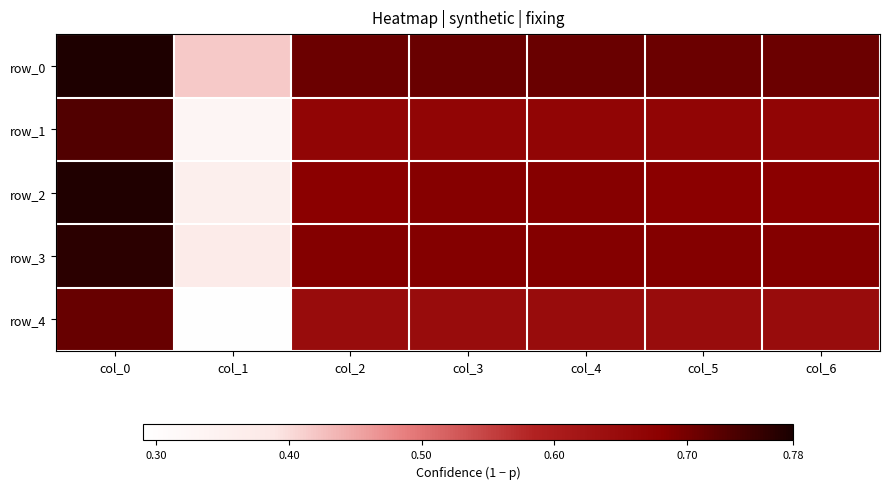

True or false: row_2 has a value of 0.4 at col_3.

False